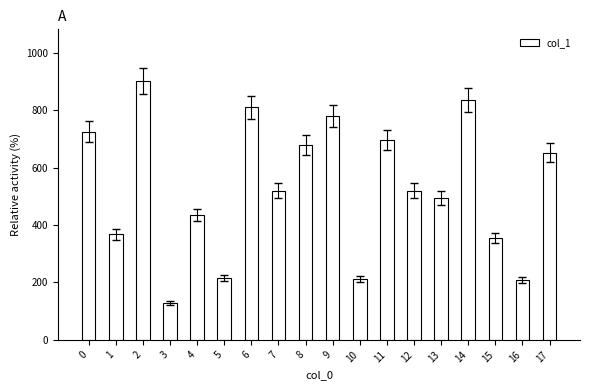

What value does the data have at 3, to the nearest 50?

150